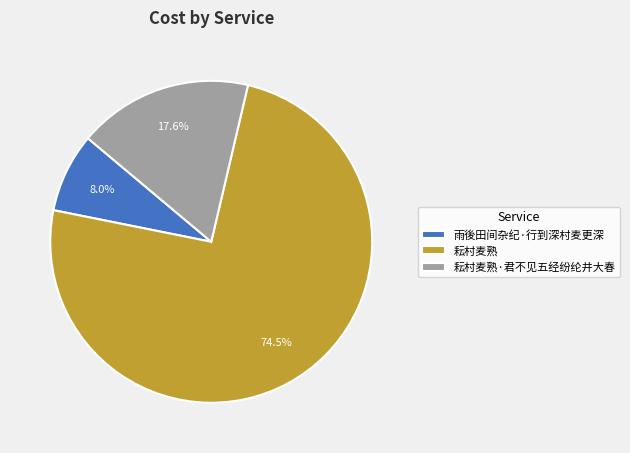

What percentage do 耘村麦熟 and 耘村麦熟·君不见五经纷纶井大春 together represent?

92.0%